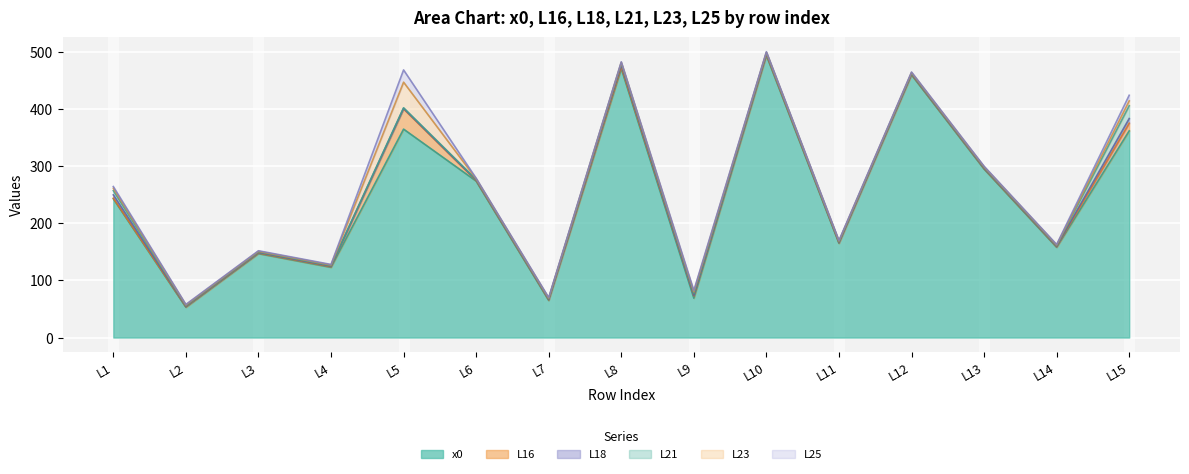

What is the maximum value for x0?

494.0